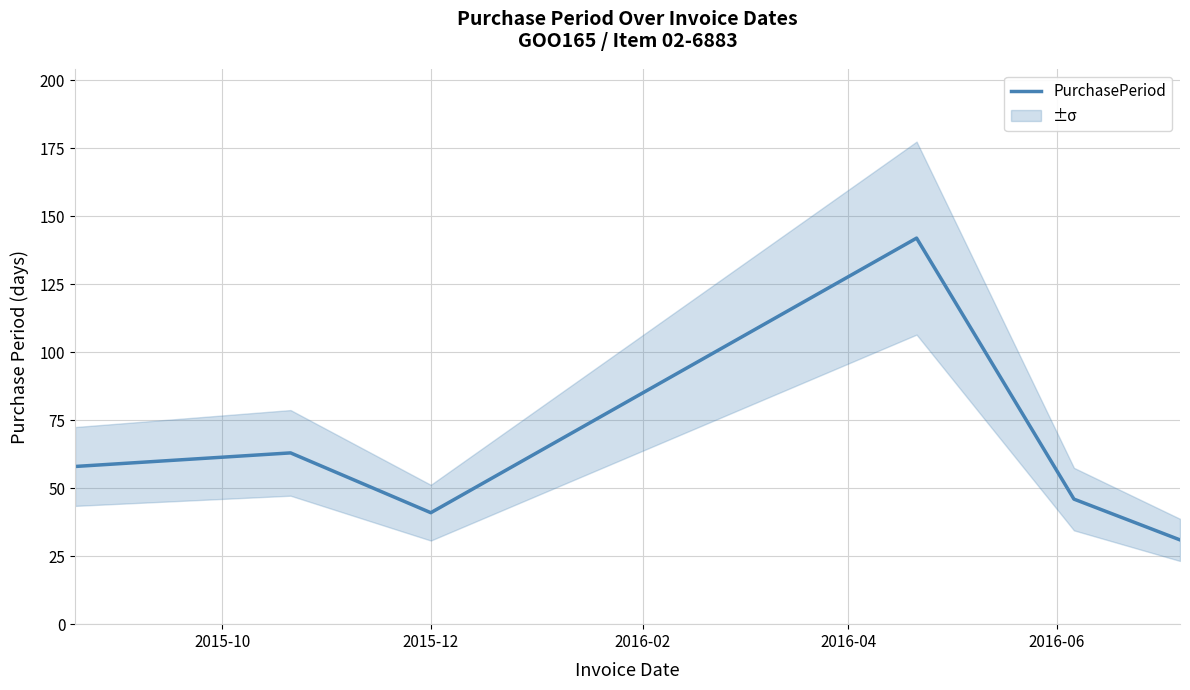

What is the difference between the second highest and second lowest values?

22